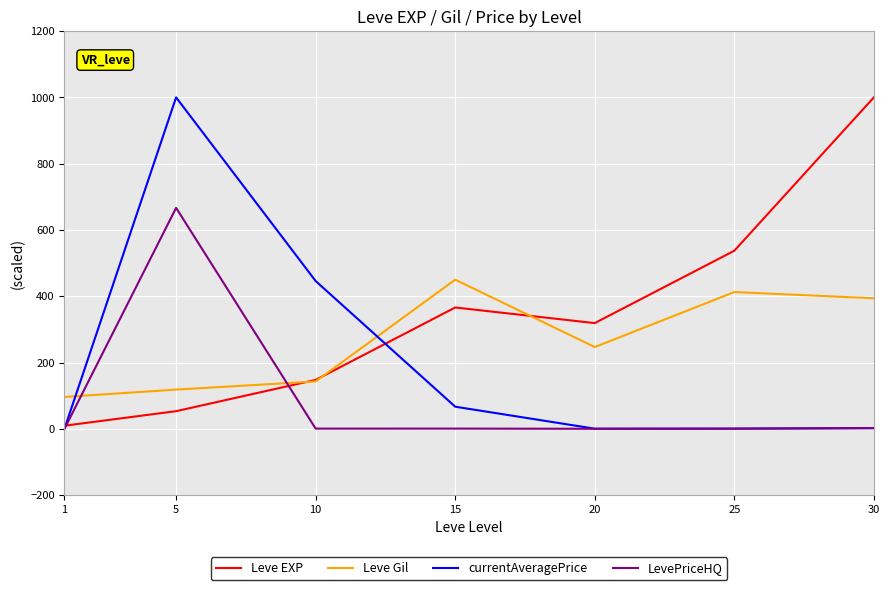

What is the minimum value for Leve Gil?

96.1